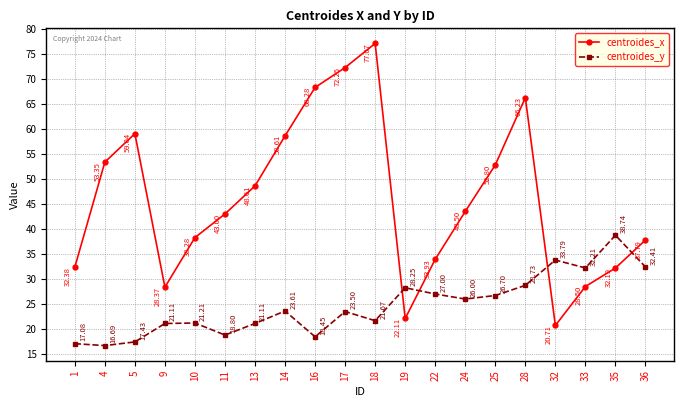

Which label corresponds to the smallest value in the chart?

4